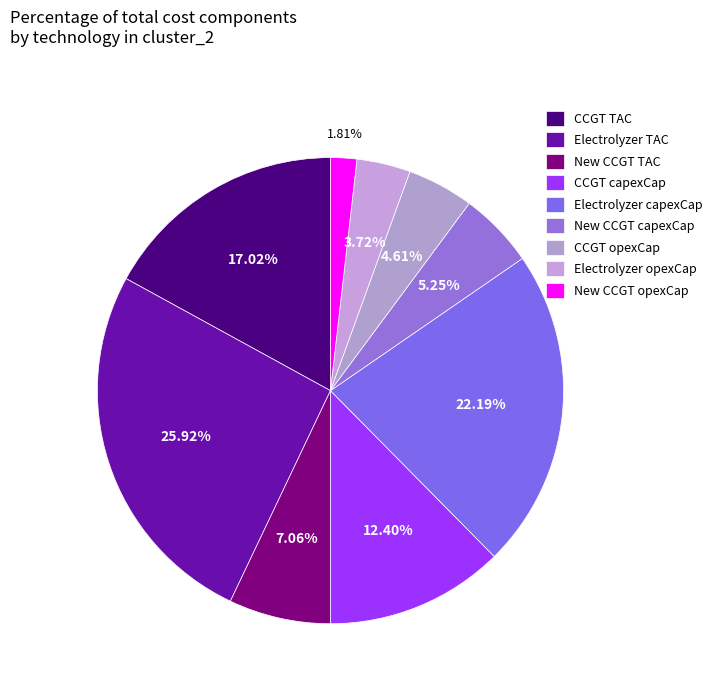

How much of the chart is everything except CCGT TAC?

83.0%